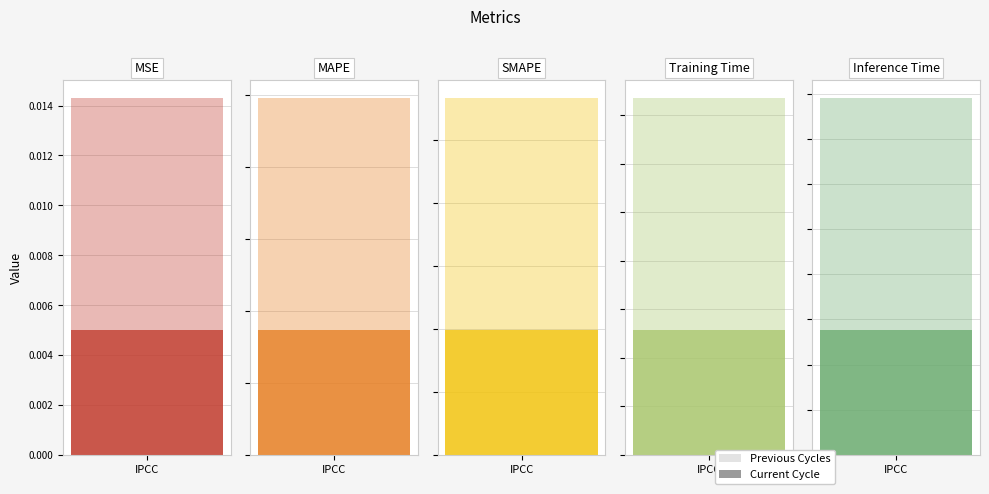

How many data points does each series have?

5